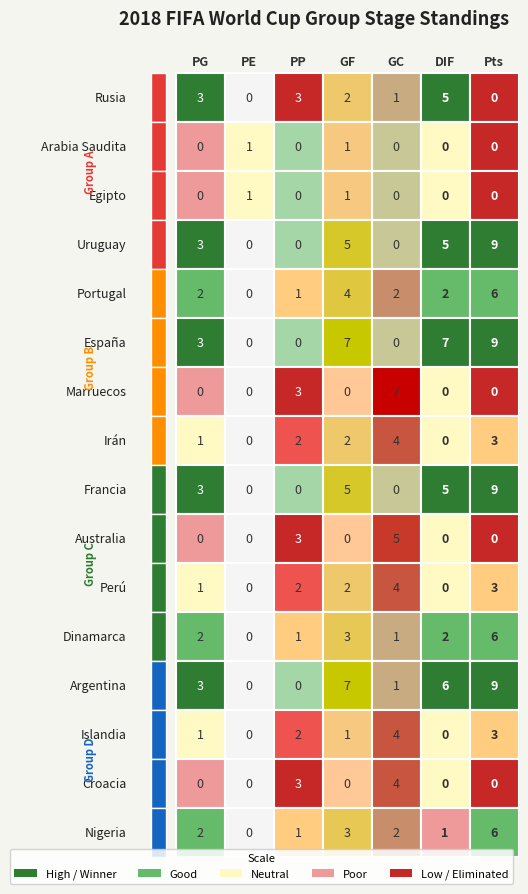

Which has a higher value, España or Irán?

España